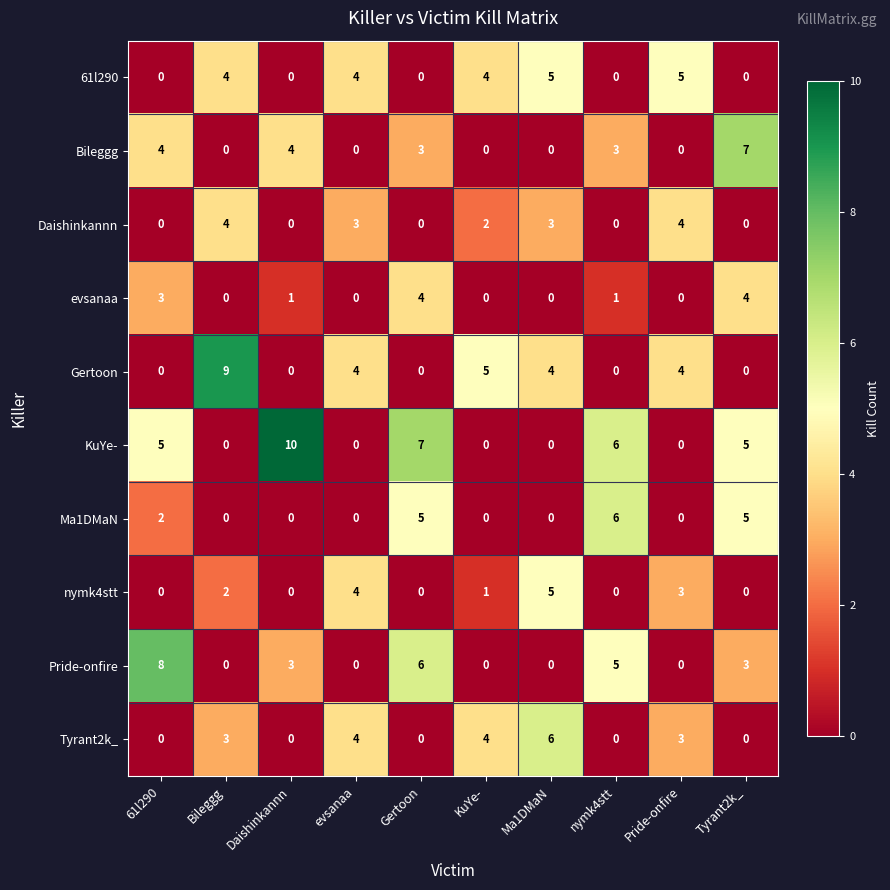

What is the difference between the maximum and minimum values in the Gertoon series?

9